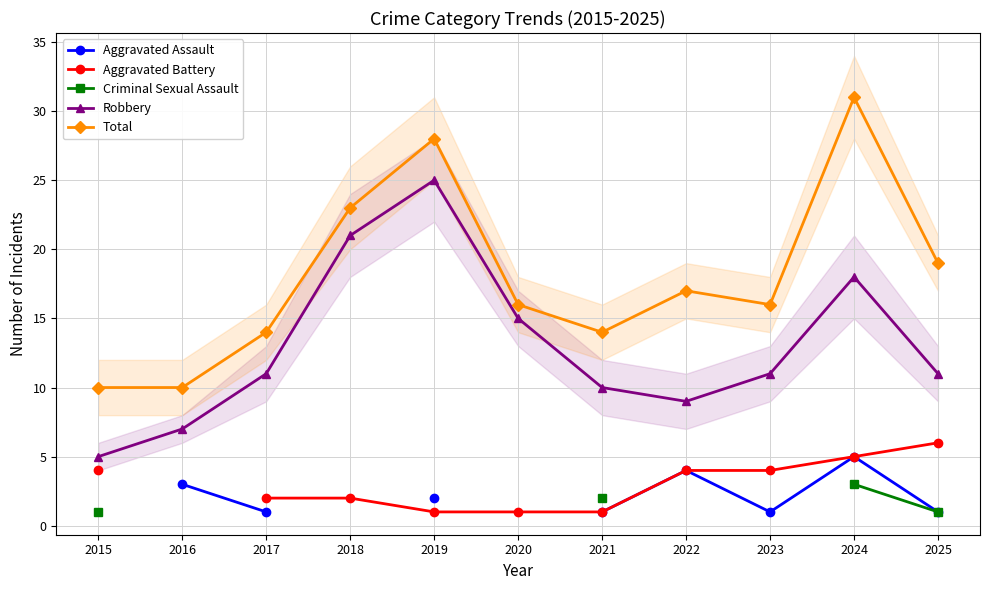

Which series has the widest spread of values?

Total